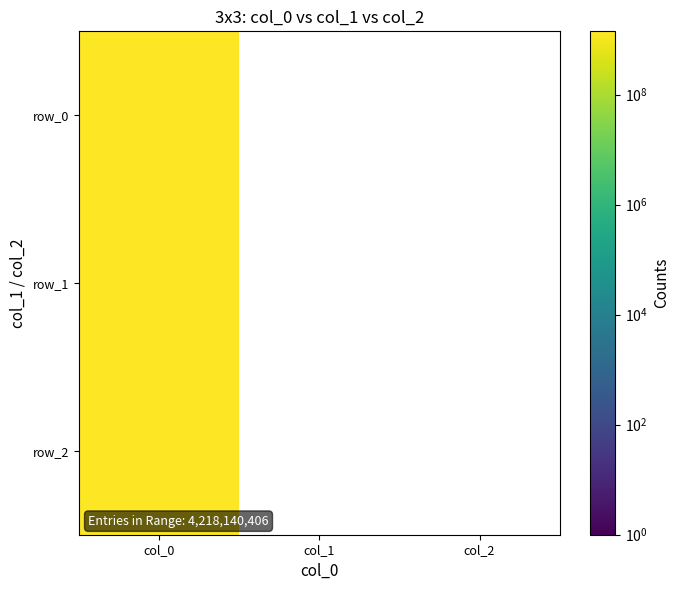

What is the lowest value of the row_2 series?

1410446888.0